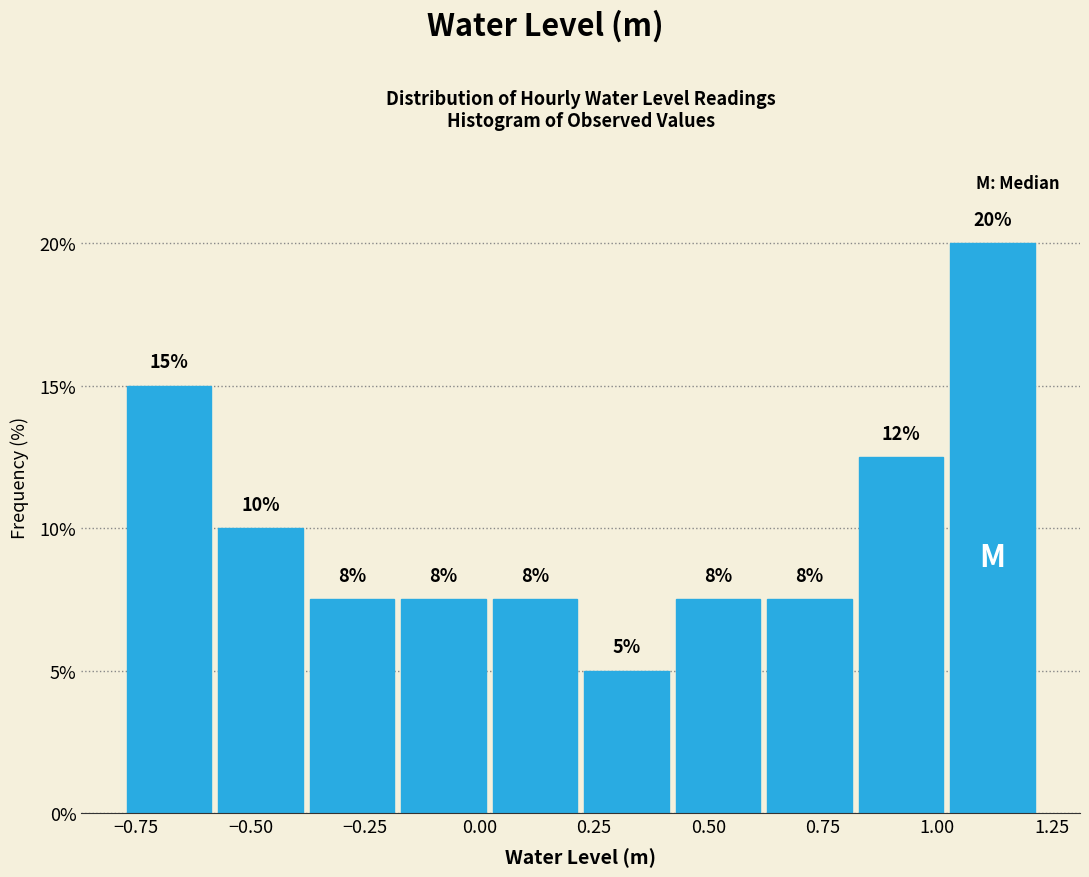

Read against the x-axis, roughly where is the centre of the tallest bar?

1.10